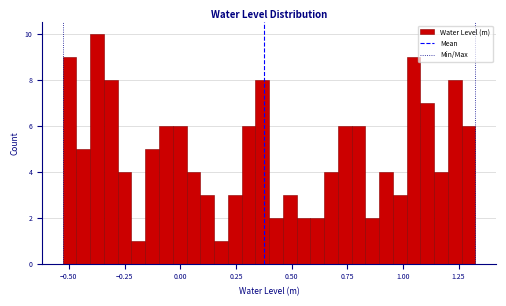

Around what value on the x-axis is the tallest bar? Give the approximate position of its centre, as read against the axis.

-0.35